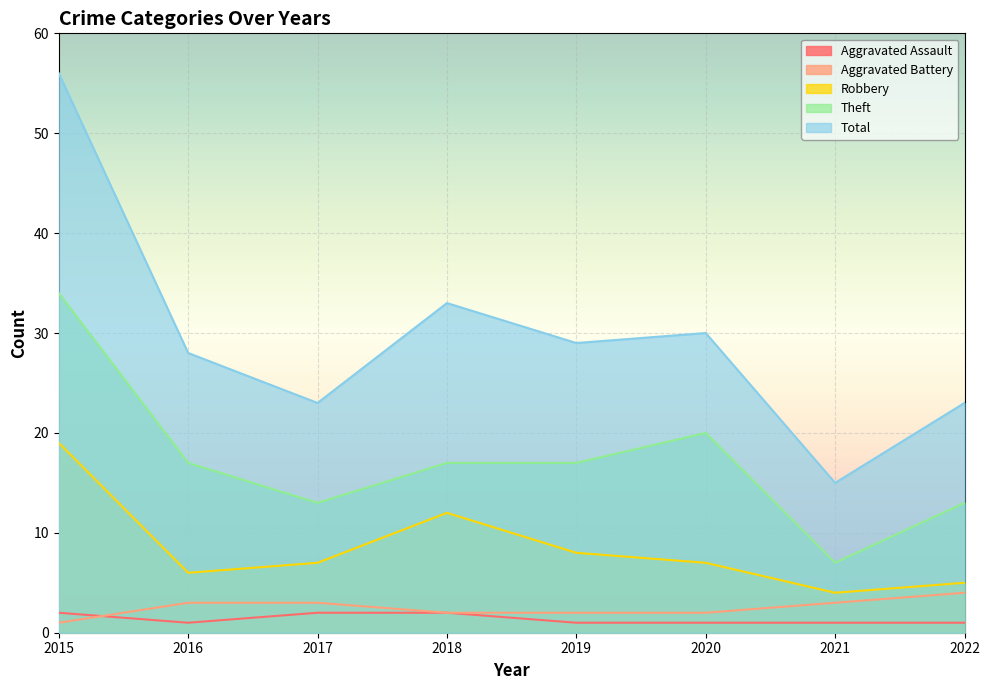

Which series has the largest range (max minus min)?

Total